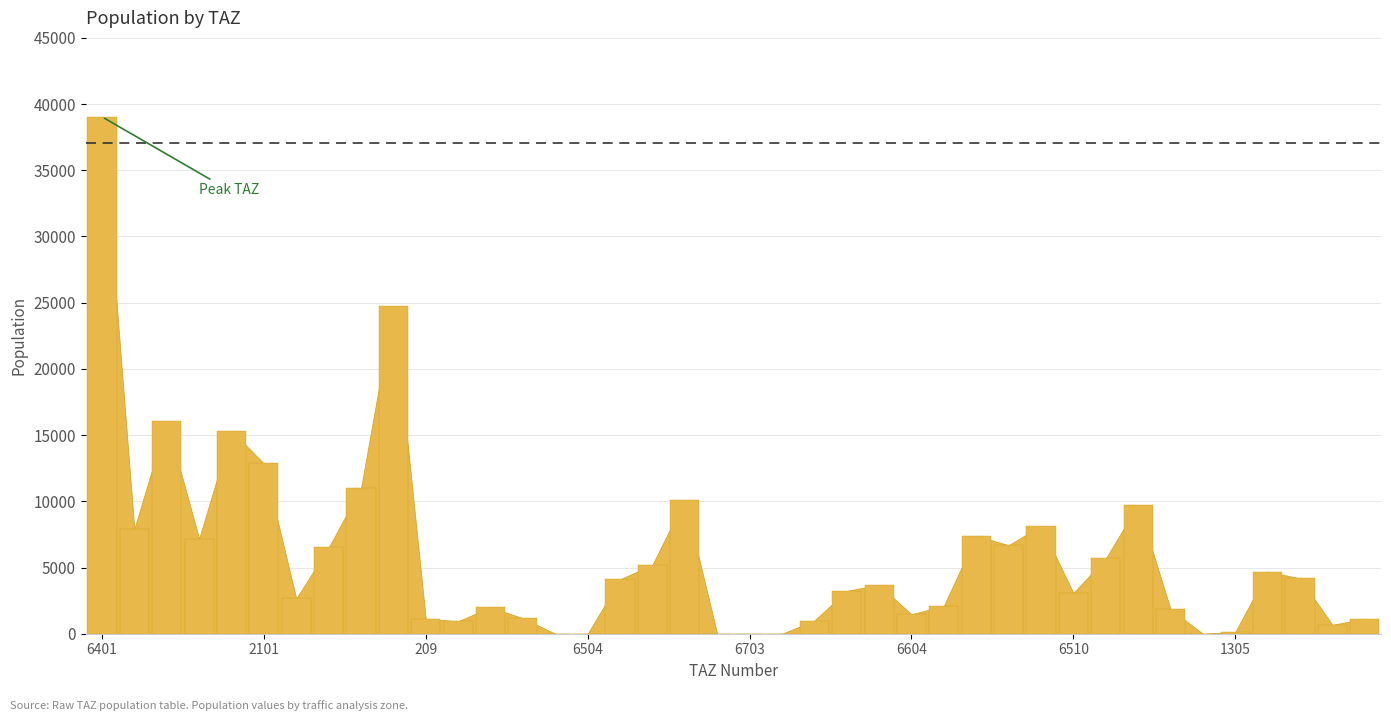

What is the greatest value displayed?

39041.8